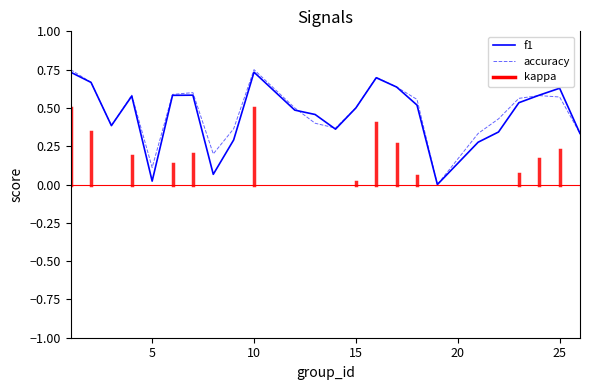

How many intersections are there between accuracy and f1?

3